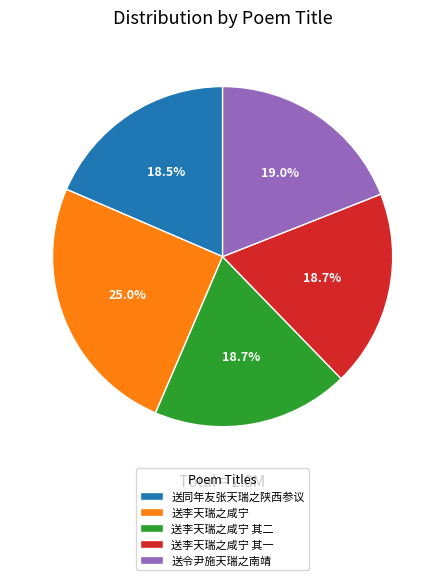

What is the ratio of the value at 送令尹施天瑞之南靖 to the value at 送李天瑞之咸宁?

0.8